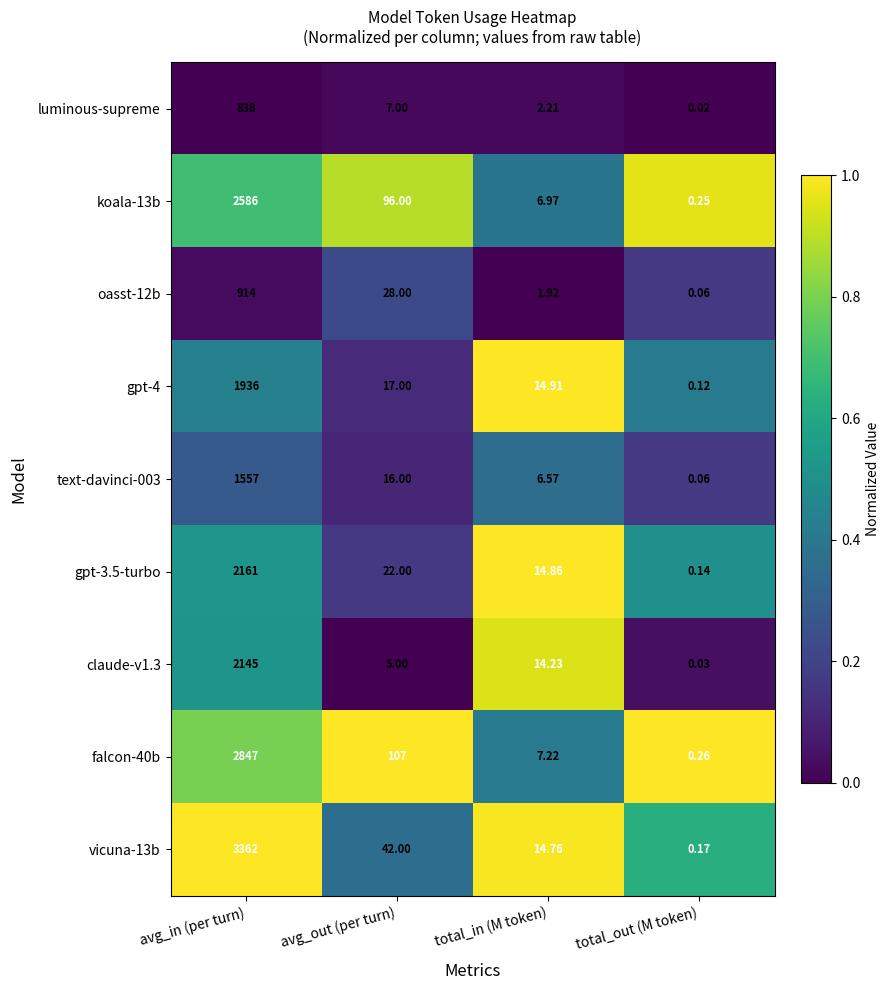

Is the value of claude-v1.3 at avg_out (per turn) greater than the value of vicuna-13b at avg_out (per turn)?

No